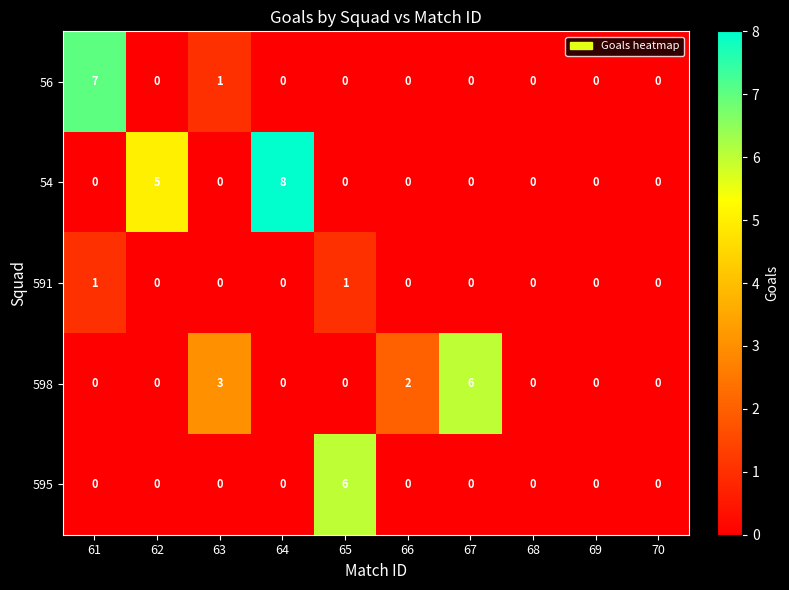

The 595 series shows 0 at 70. True or false?

True